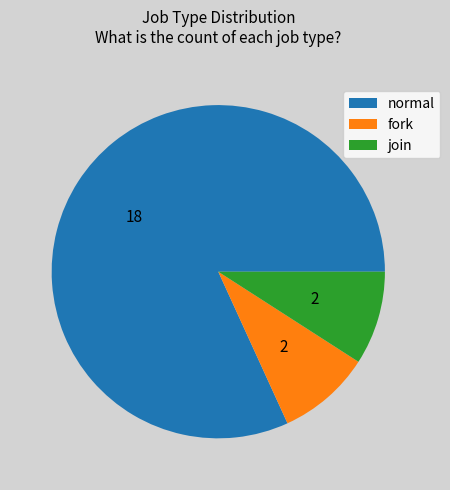

Do normal and join together represent more than half of the pie?

Yes